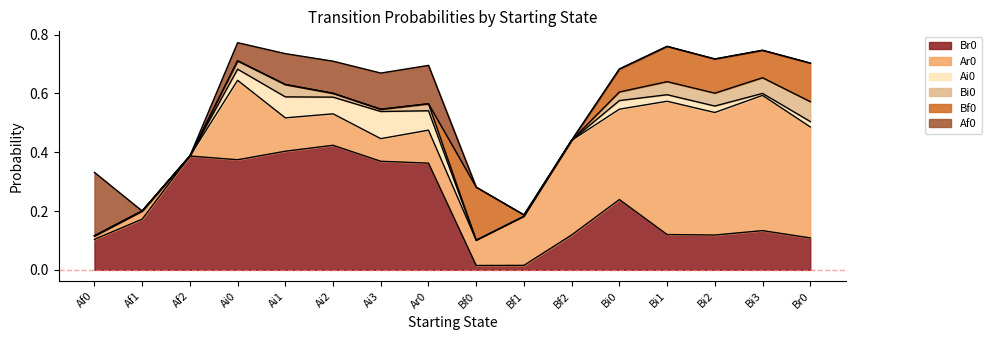

Where is Bi0 nearest to the value 0?

Af0